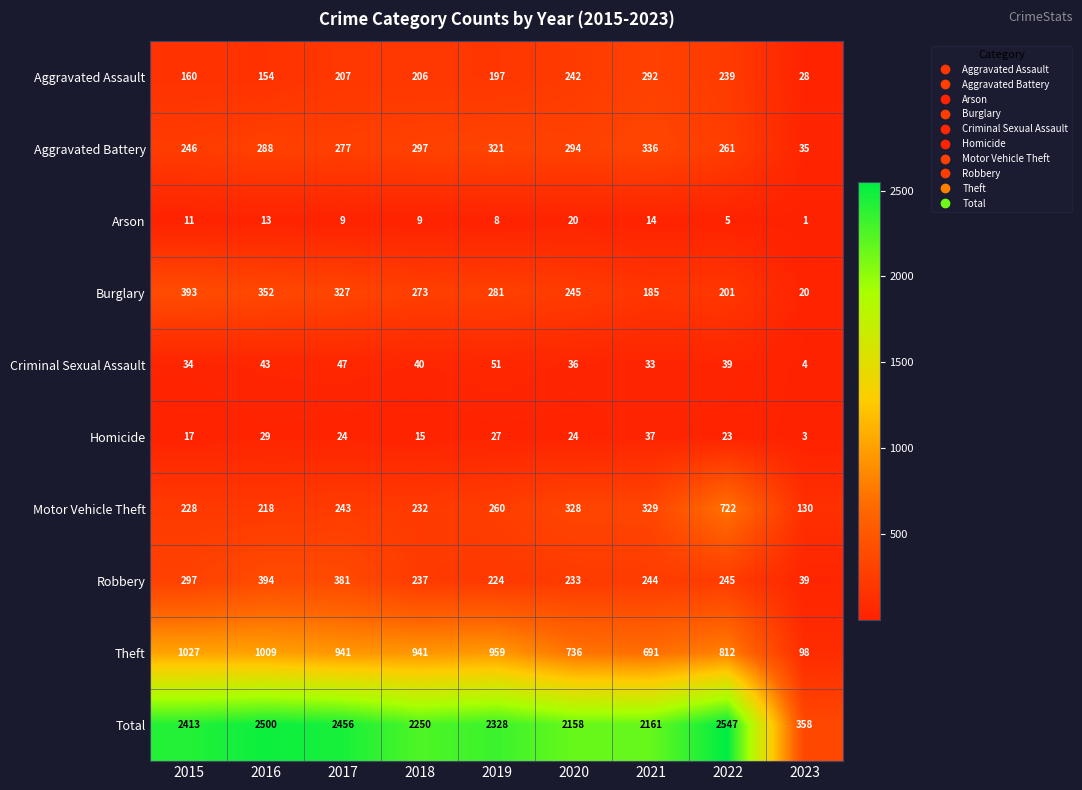

List the series in order of their peak value, lowest first.

Arson, Homicide, Criminal Sexual Assault, Aggravated Assault, Aggravated Battery, Burglary, Robbery, Motor Vehicle Theft, Theft, Total